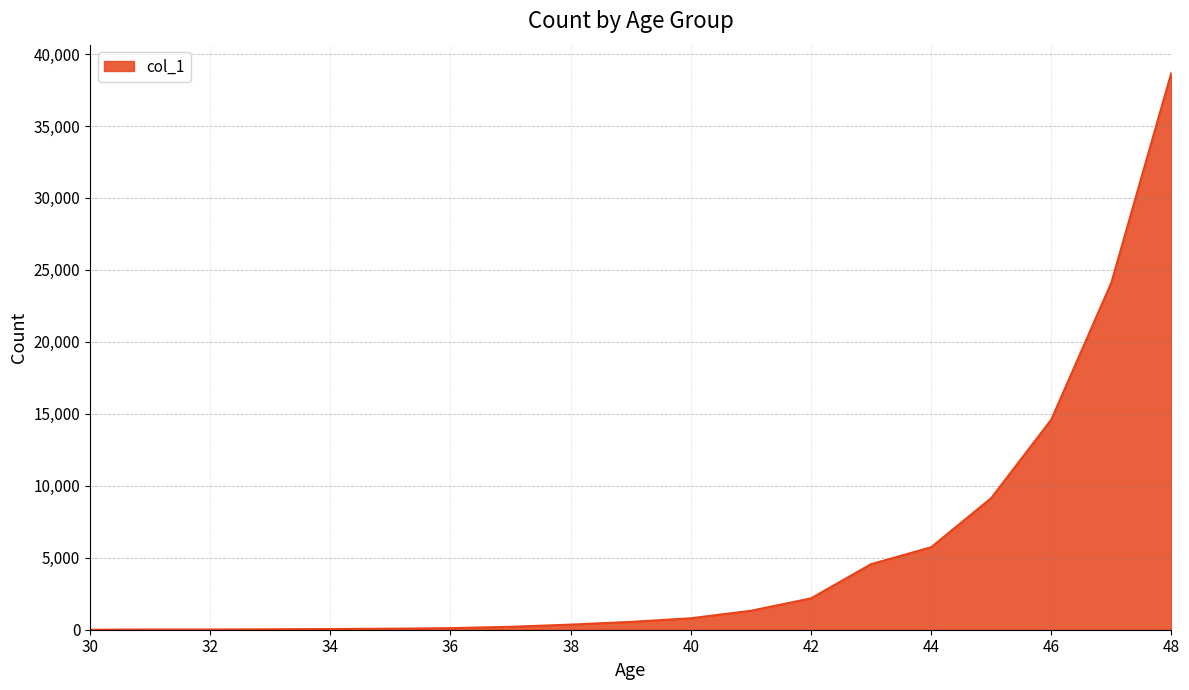

What is the maximum value shown in the chart?

38714